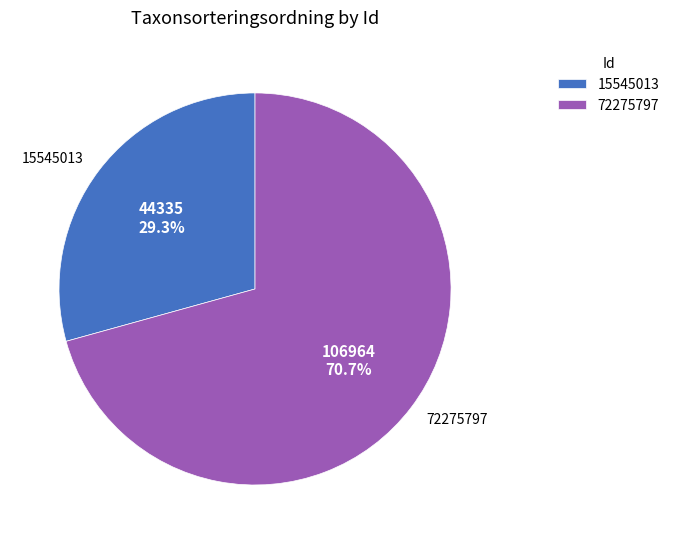

How many slices are in this pie chart?

2